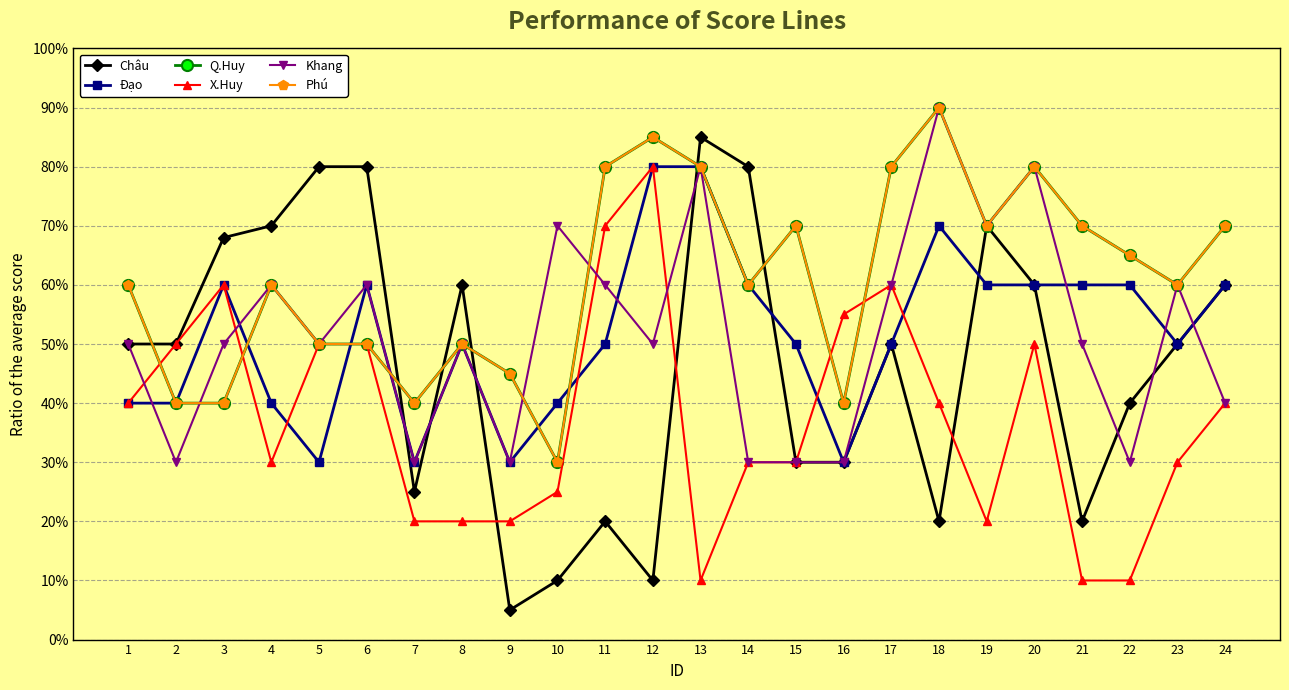

Is it true that Q.Huy equals 70 at 19?

True